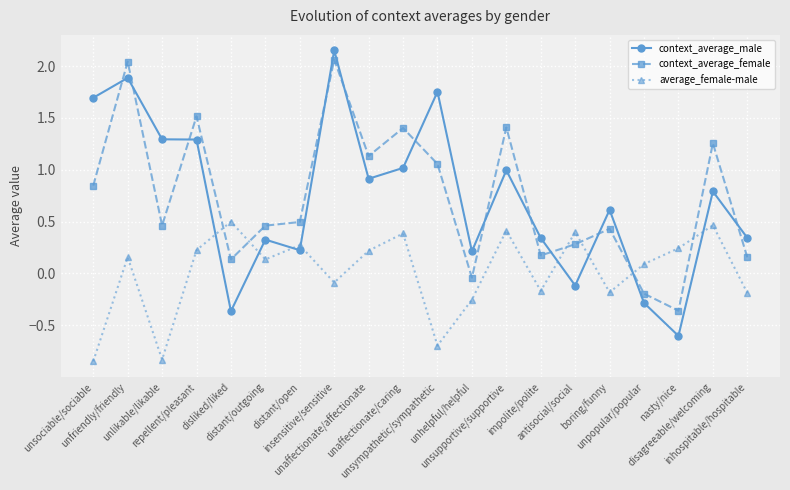

At which label does context_average_male reach its minimum?

nasty/nice